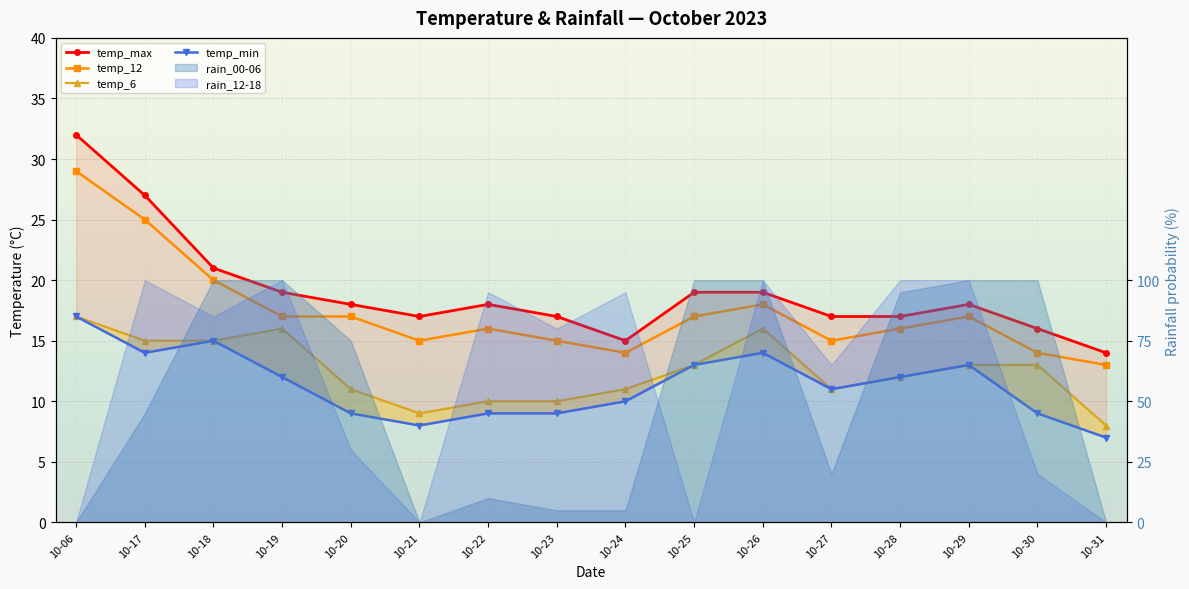

How many data points in temp_min are above 12?

6